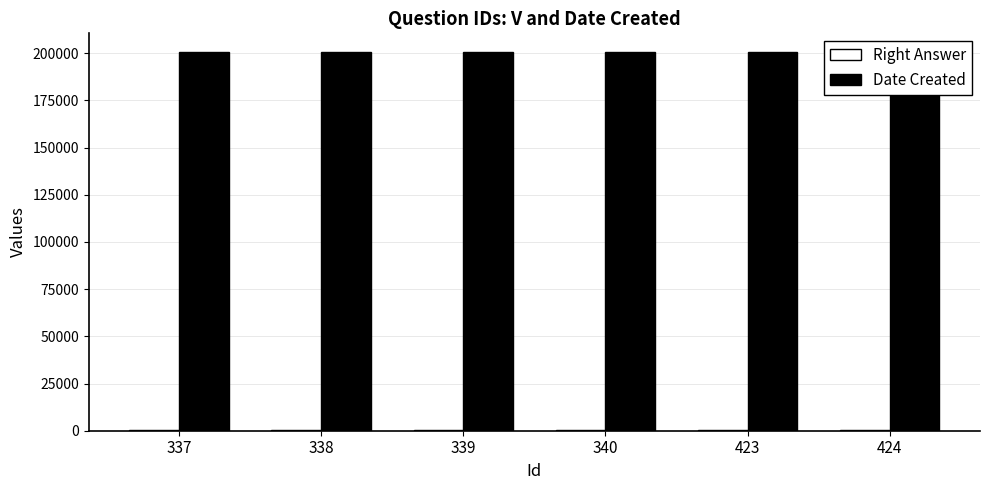

Which category has the lowest value in the Right Answer series?

337